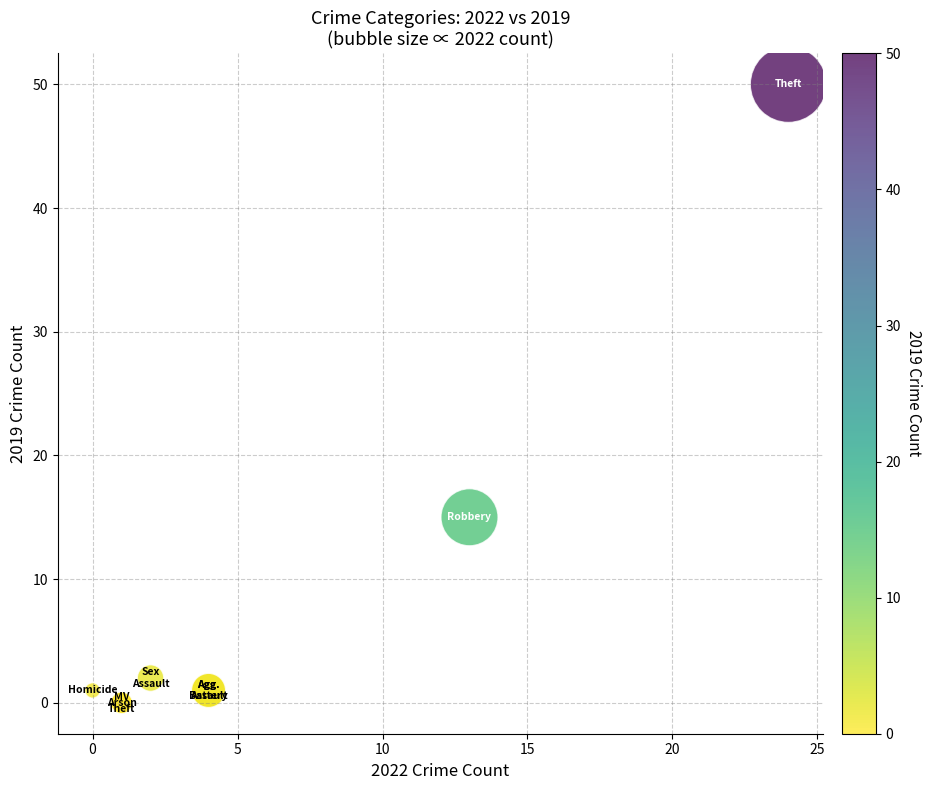

What Y value in the scatter plot is closest to 25?

15